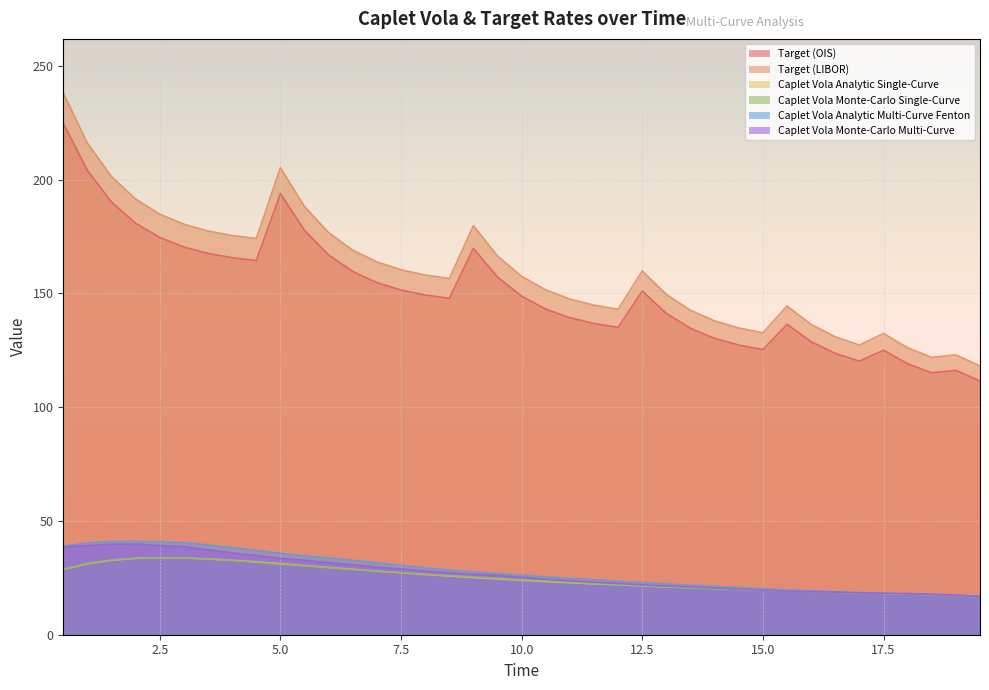

True or false: Caplet Vola Monte-Carlo Single-Curve and Caplet Vola Analytic Multi-Curve Fenton cross at least once.

False